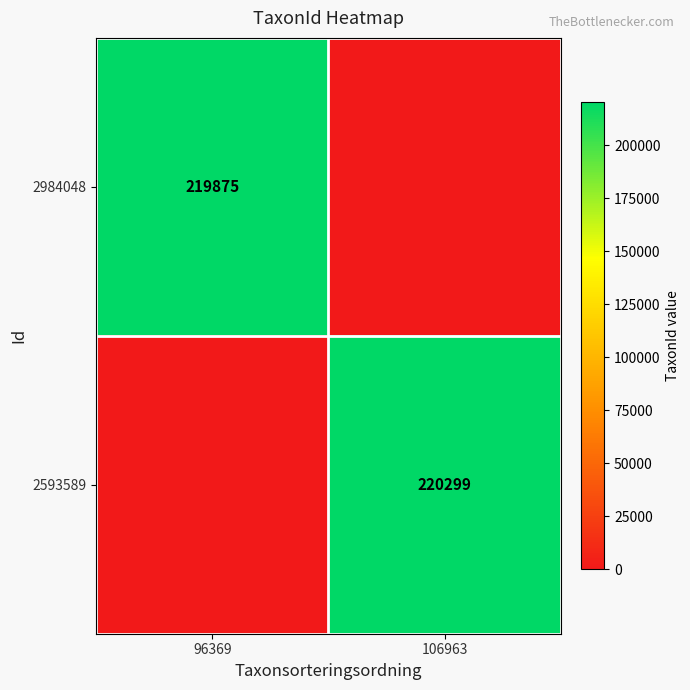

The 2984048 series shows 300876 at 96369. True or false?

False